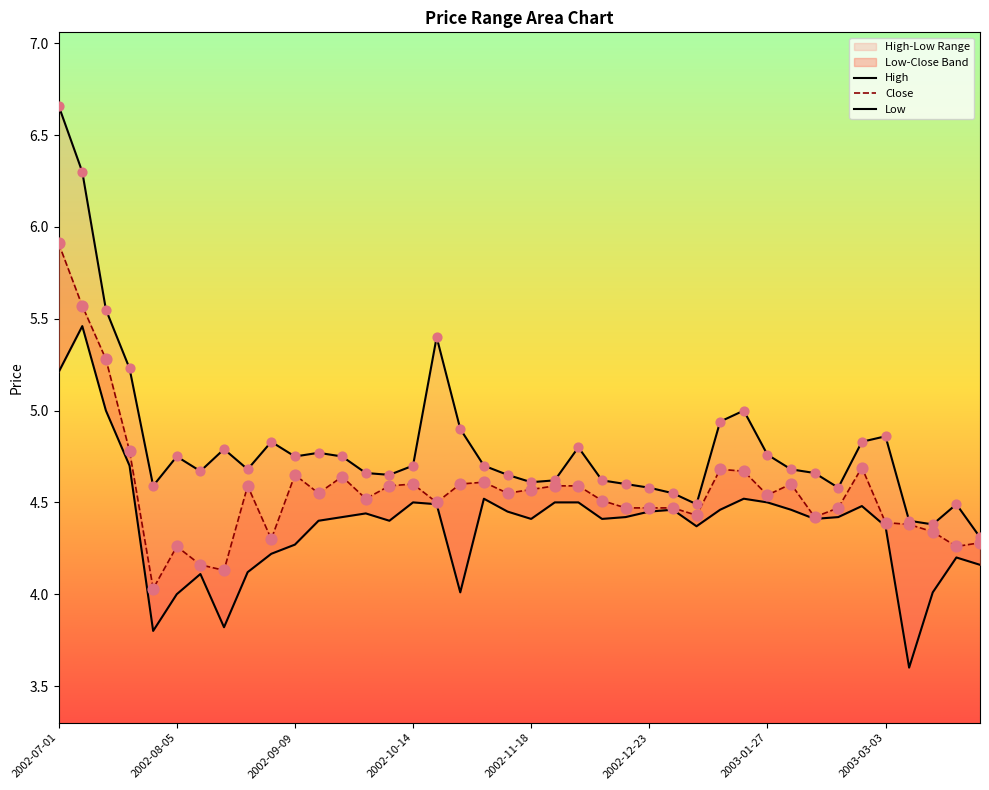

Which series reaches the minimum Y coordinate?

Low